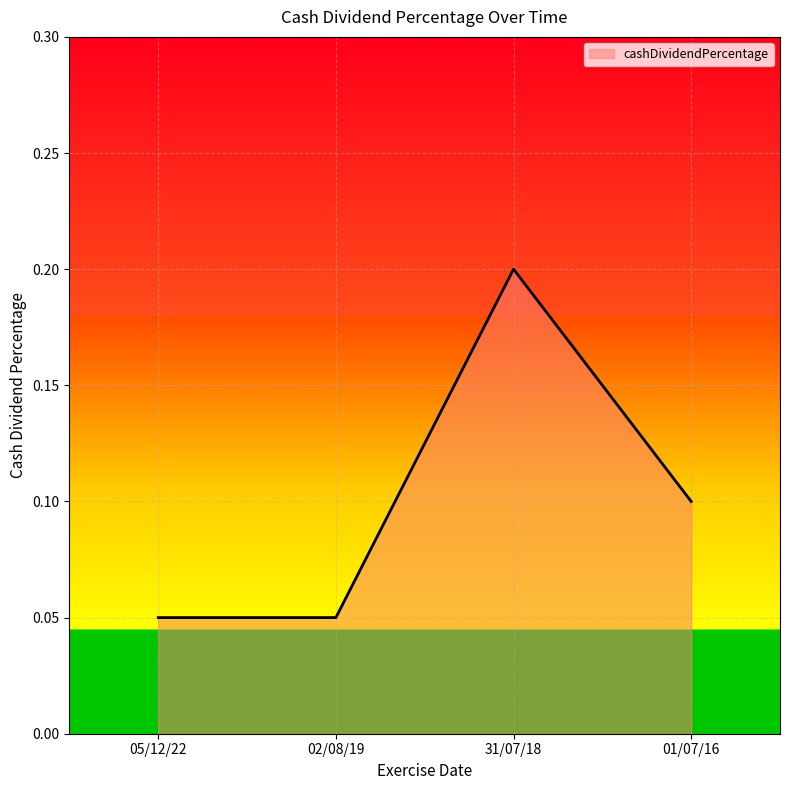

Which has a higher value, 01/07/16 or 31/07/18?

31/07/18